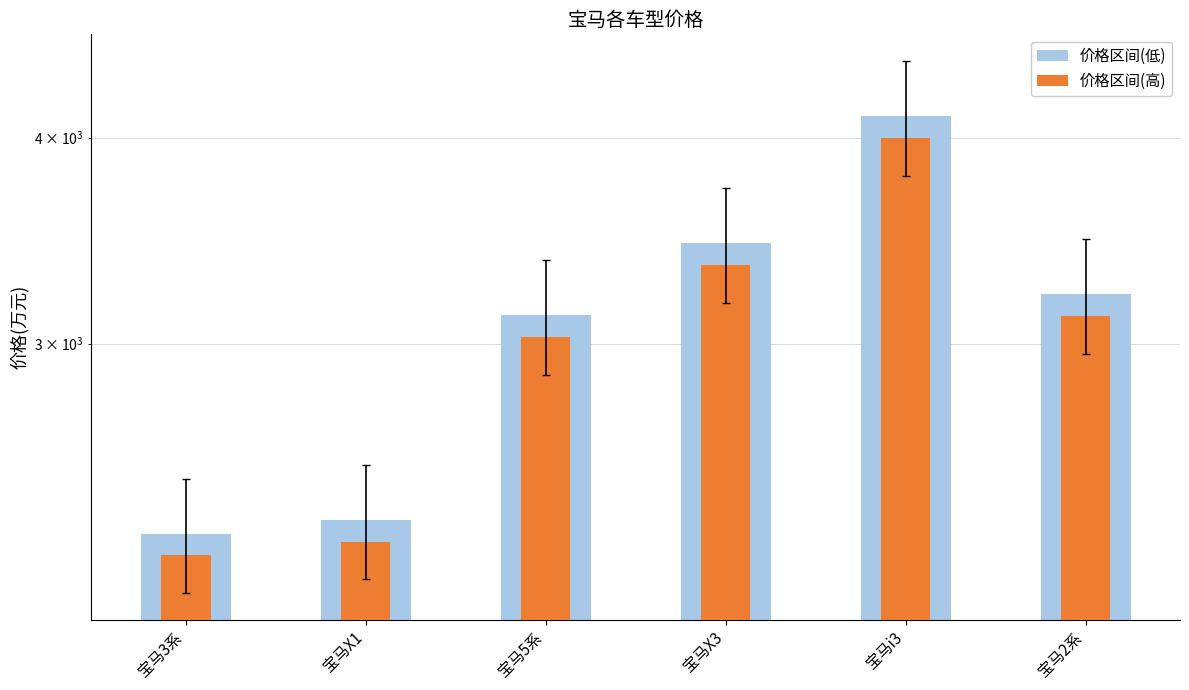

How many data points in 价格区间(低) are above 3215?

2